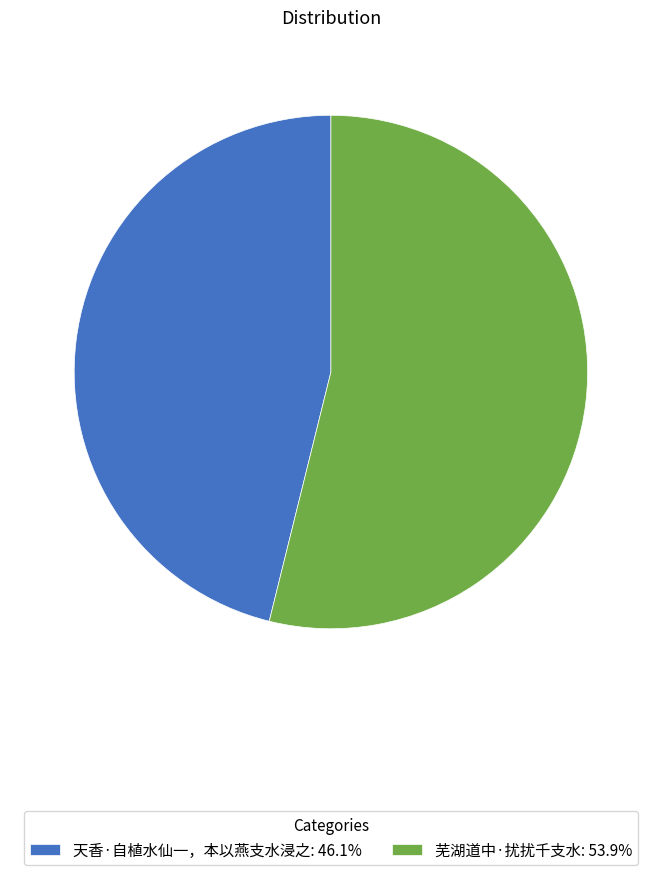

Do 天香·自植水仙一，本以燕支水浸之: 46.1% and 芜湖道中·扰扰千支水: 53.9% together represent more than half of the pie?

Yes